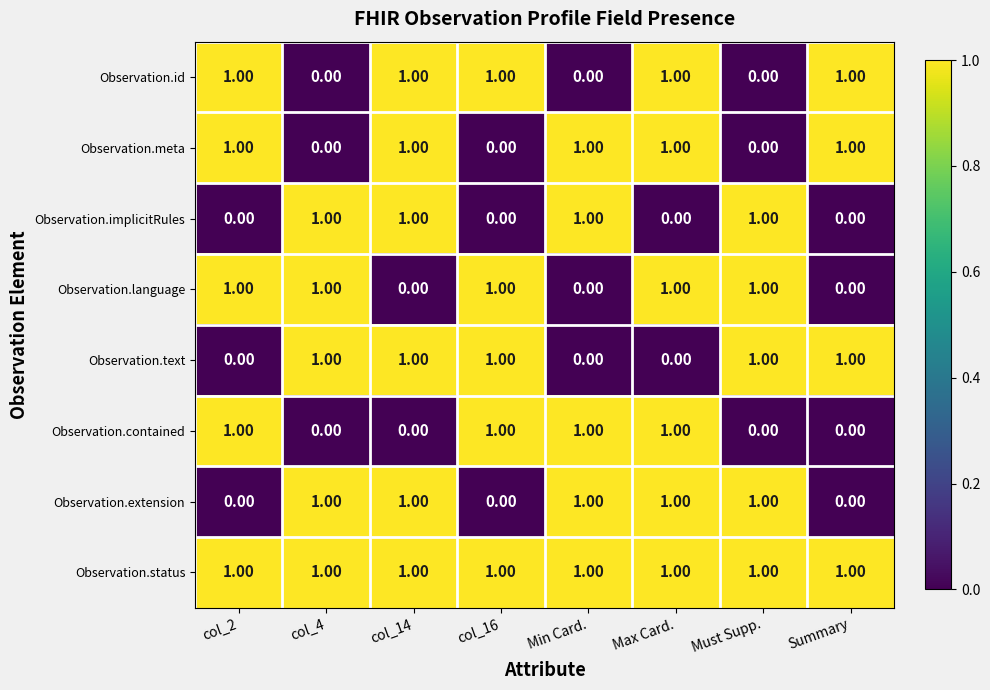

At how many categories does at least one series exceed 0?

8